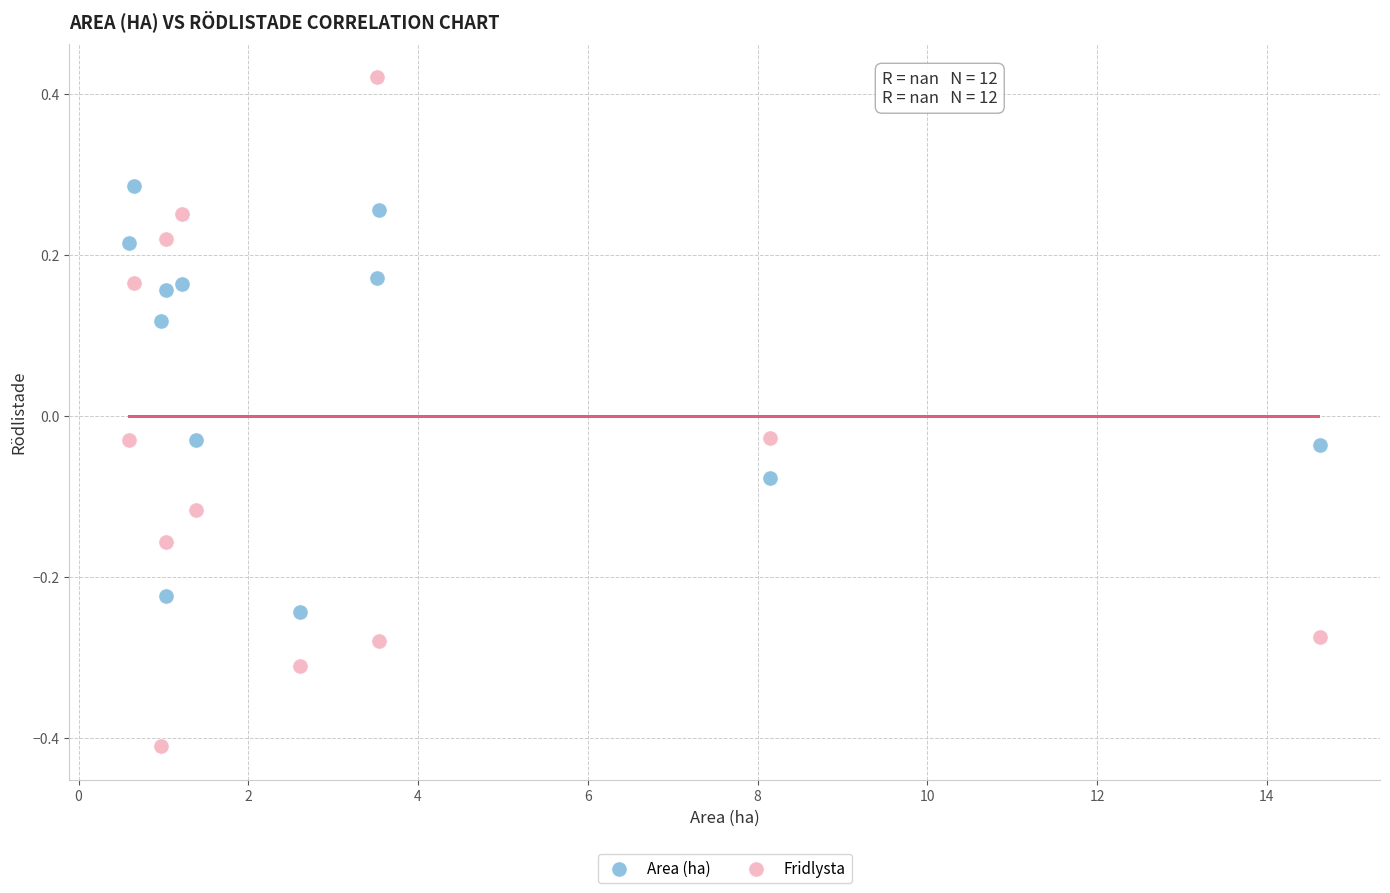

What are all the series names shown in the legend?

Area (ha), Fridlysta